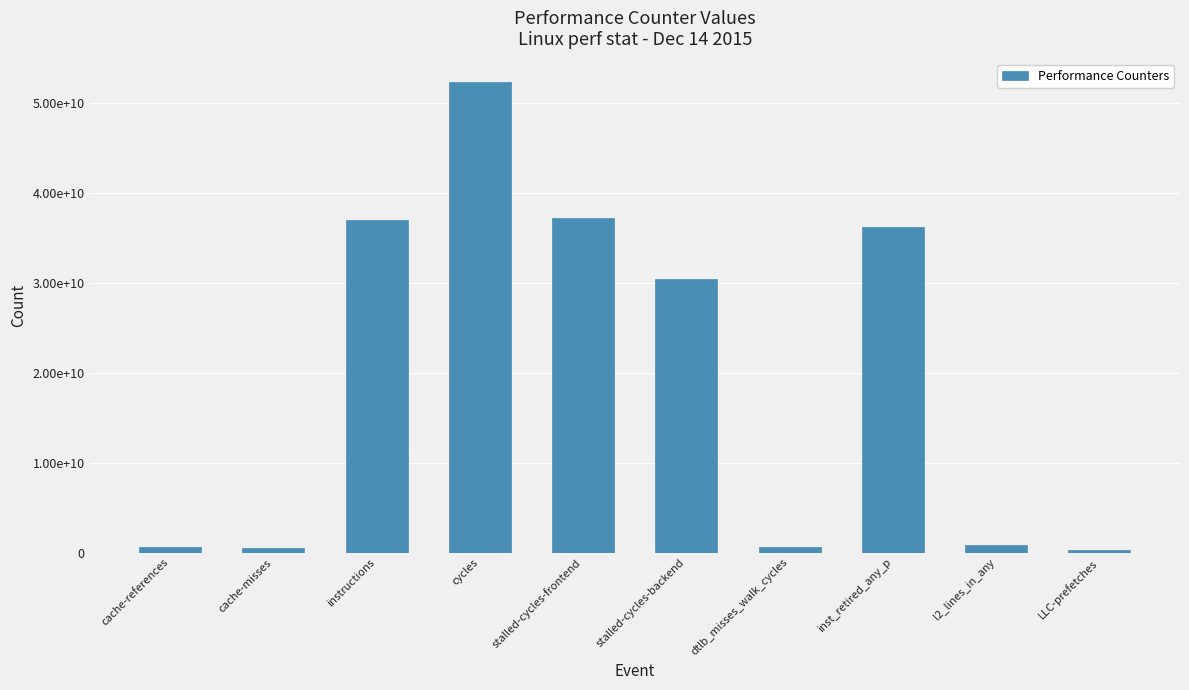

Reading right to left, list all the values displayed in this chart.

305396633	881884703	36240961440	642622021	30493762569	37212023264	52365223676	37001593019	531048247	588306956